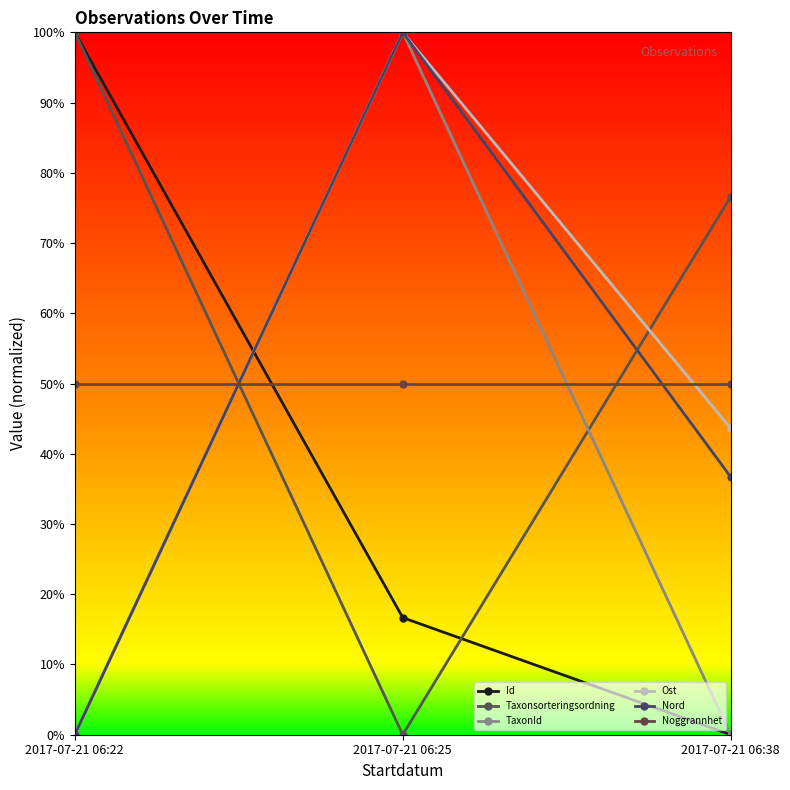

At which category is the sum across all series the highest?

2017-07-21 06:25